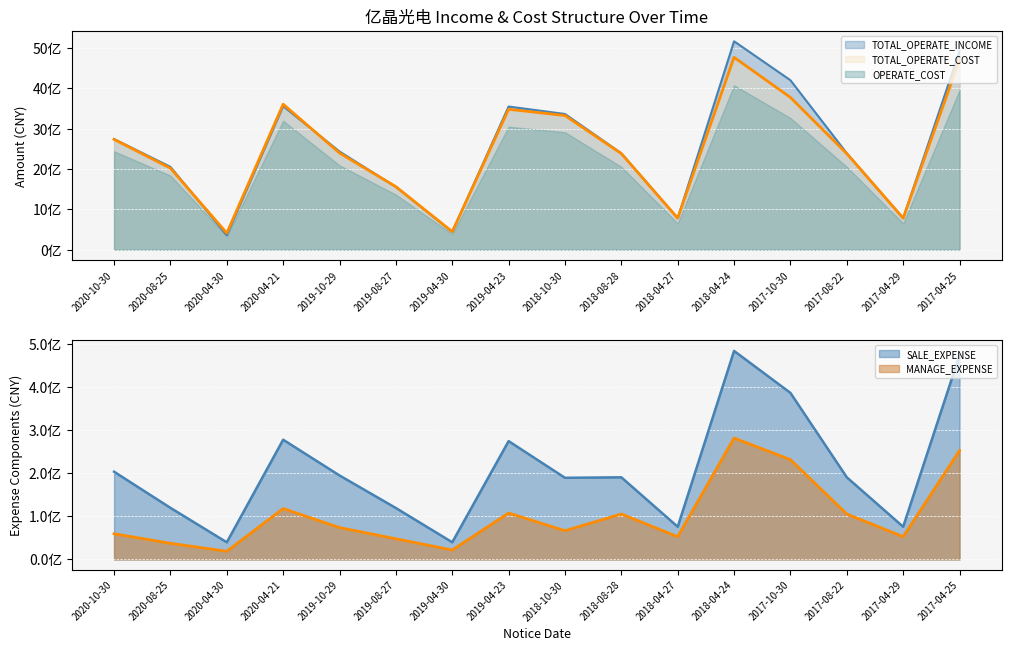

Rank the categories by MANAGE_EXPENSE value from highest to lowest.

2018-04-24, 2017-04-25, 2017-10-30, 2020-04-21, 2019-04-23, 2018-08-28, 2017-08-22, 2019-10-29, 2018-10-30, 2020-10-30, 2018-04-27, 2017-04-29, 2019-08-27, 2020-08-25, 2019-04-30, 2020-04-30